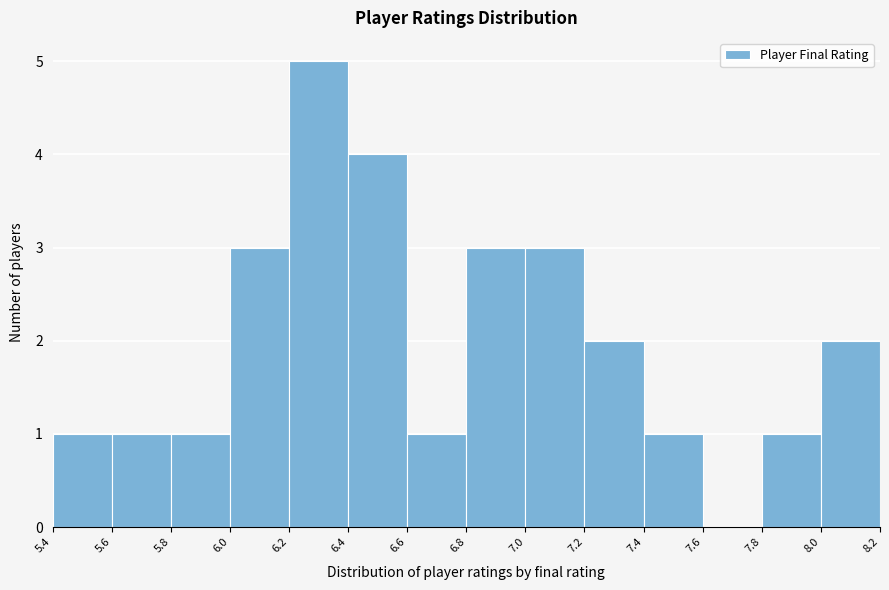

Reading left to right, list every bar in this chart as the range it spans on the x-axis followed by its height. The values are not printed on the chart, so give them approximately, as read against the axis.

5.4 to 5.6: 1
5.6 to 5.8: 1
5.8 to 6.0: 1
6.0 to 6.2: 3
6.2 to 6.4: 5
6.4 to 6.6: 4
6.6 to 6.8: 1
6.8 to 7.0: 3
7.0 to 7.2: 3
7.2 to 7.4: 2
7.4 to 7.6: 1
7.6 to 7.8: 0
7.8 to 8.0: 1
8.0 to 8.2: 2